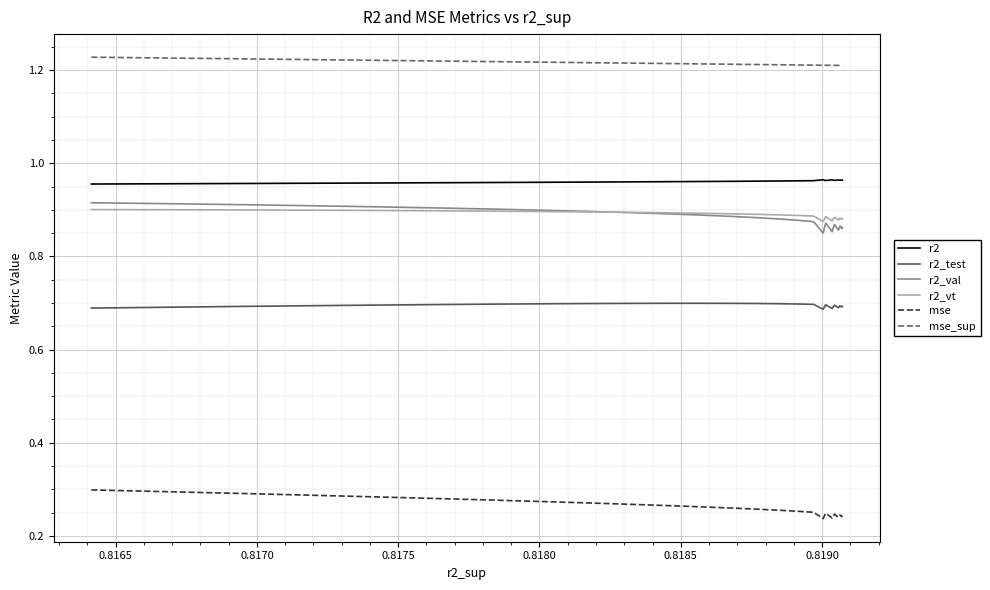

True or false: mse and mse_sup cross at least once.

False